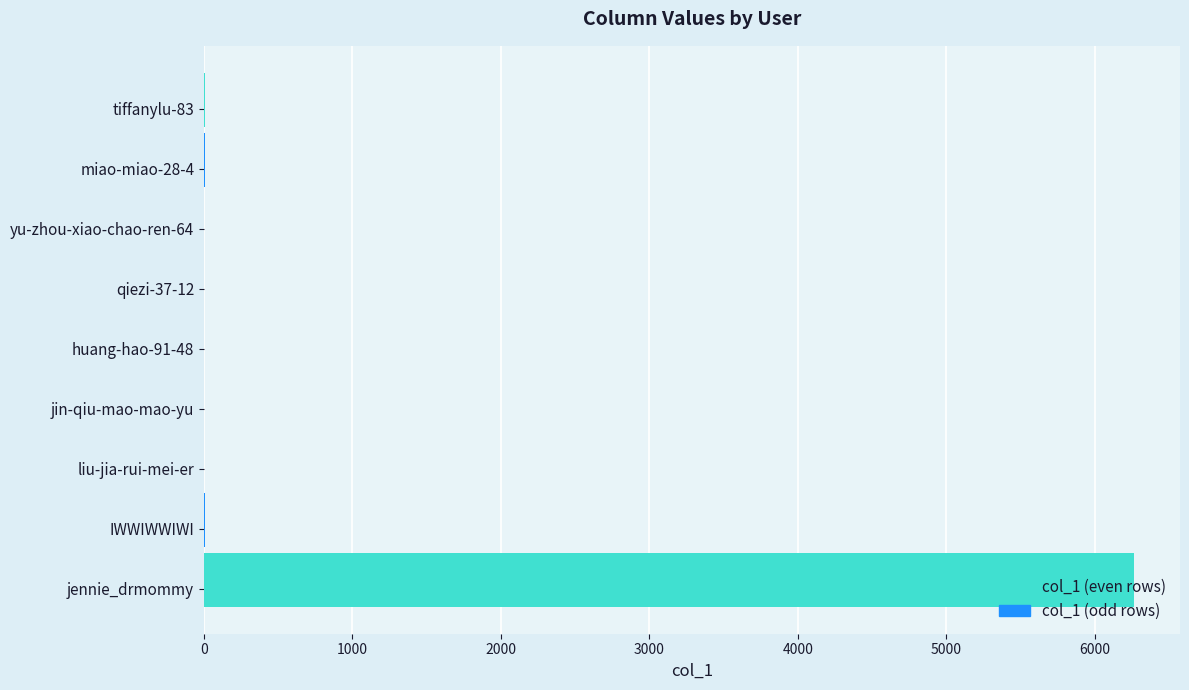

How many values are above zero?

7